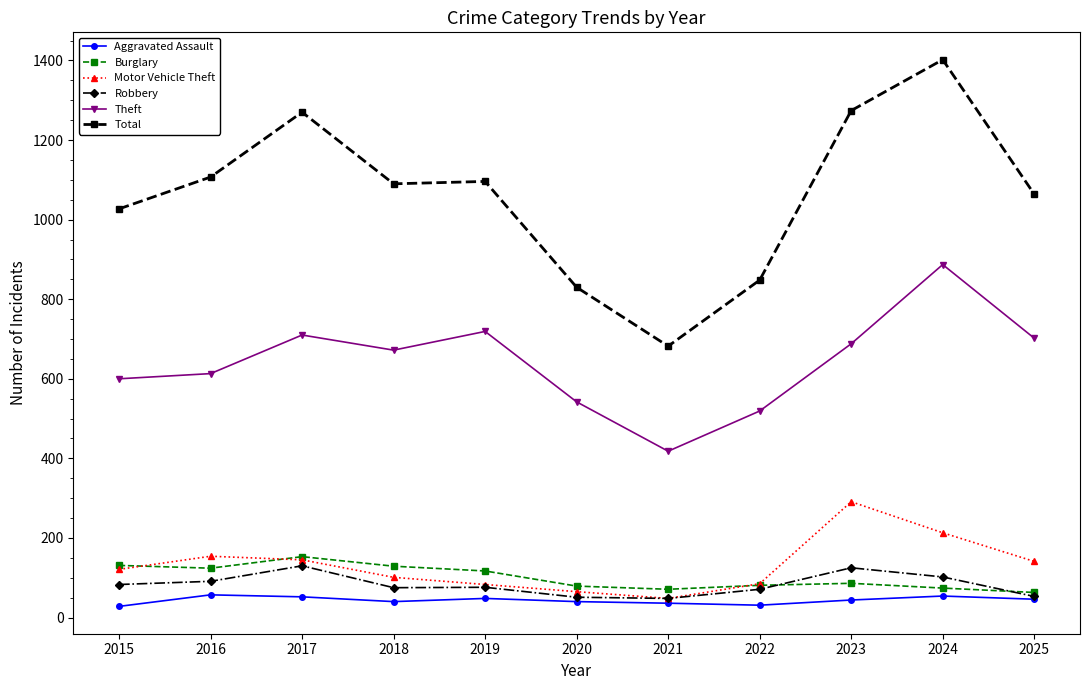

What is the smallest value displayed?

28